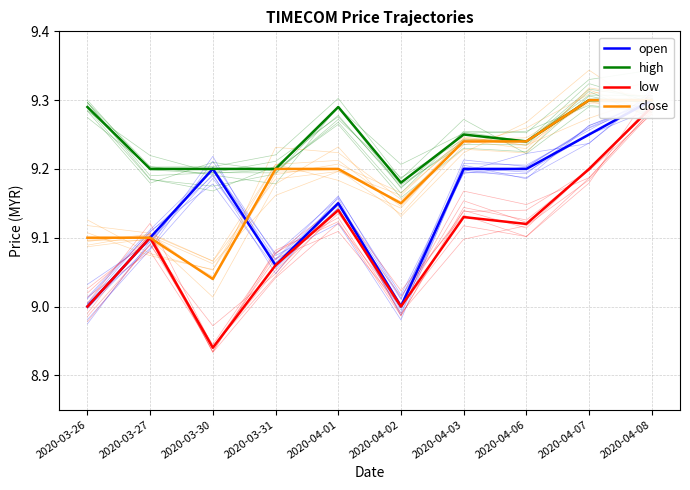

List the series in order of their overall mean, lowest first.

low, open, close, high